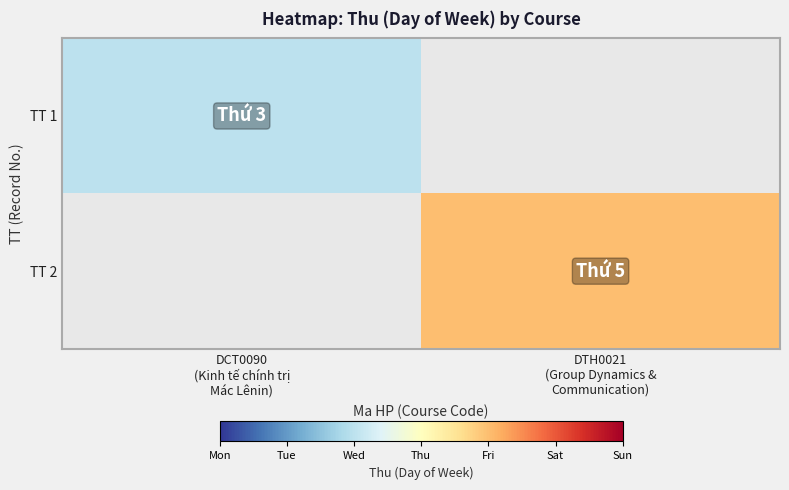

At DCT0090 (Kinh tế chính trị Mác Lênin), list the series in order from smallest to largest.

TT 1, TT 2